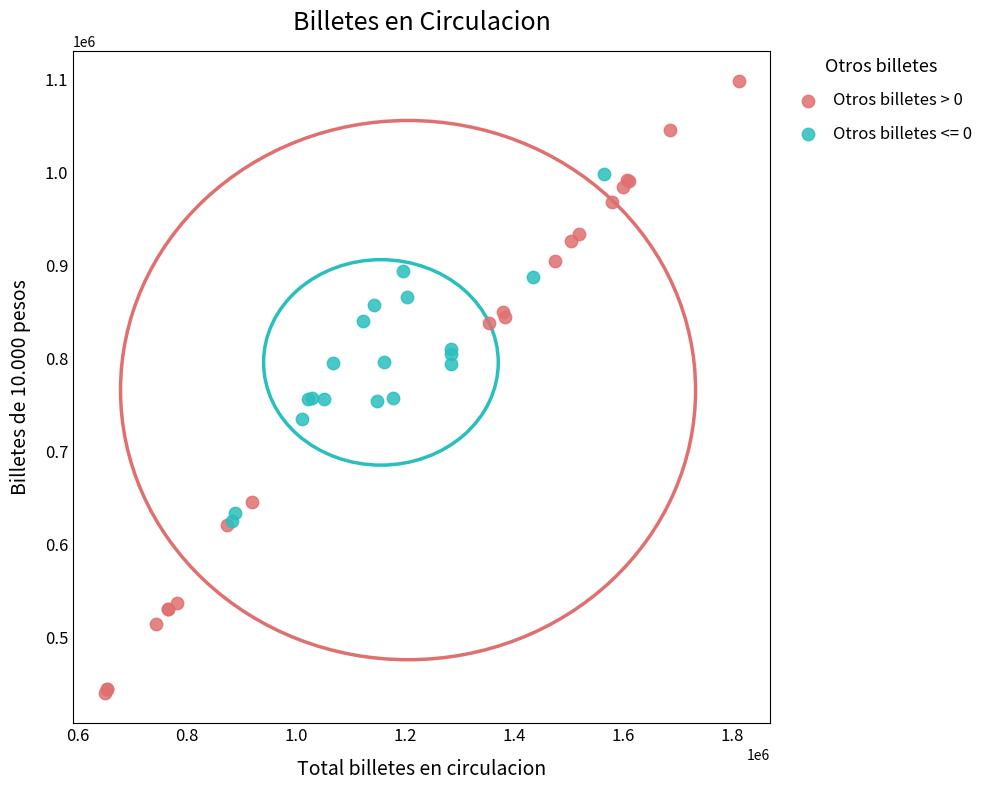

Which series reaches the maximum Y coordinate?

Otros billetes > 0